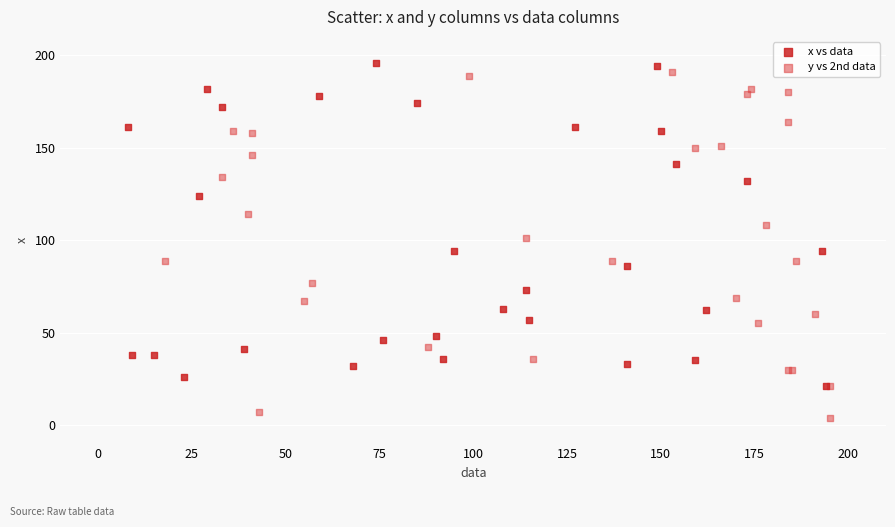

Which series has the largest Y range (max minus min)?

y vs 2nd data